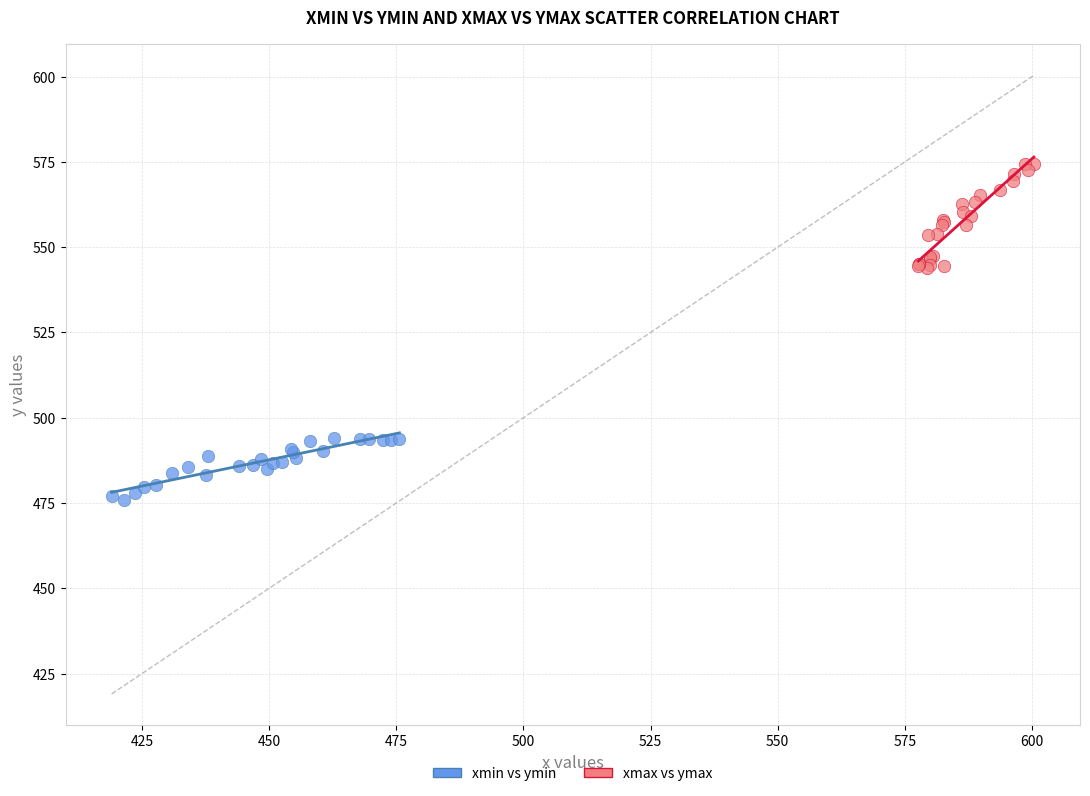

Which series reaches the maximum Y coordinate?

xmax vs ymax